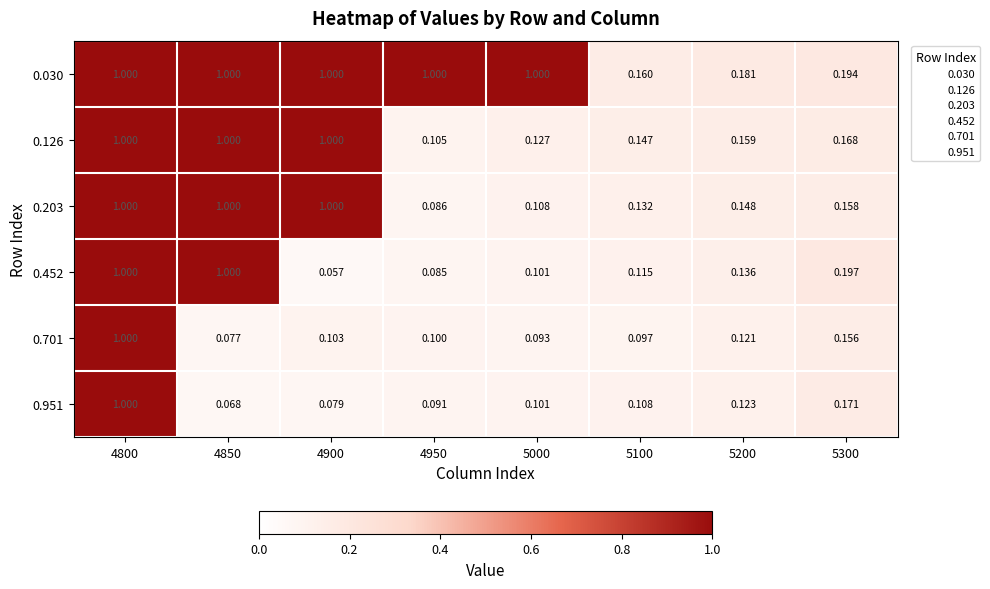

Between 4850 and 5100, which series saw the biggest shift?

0.452